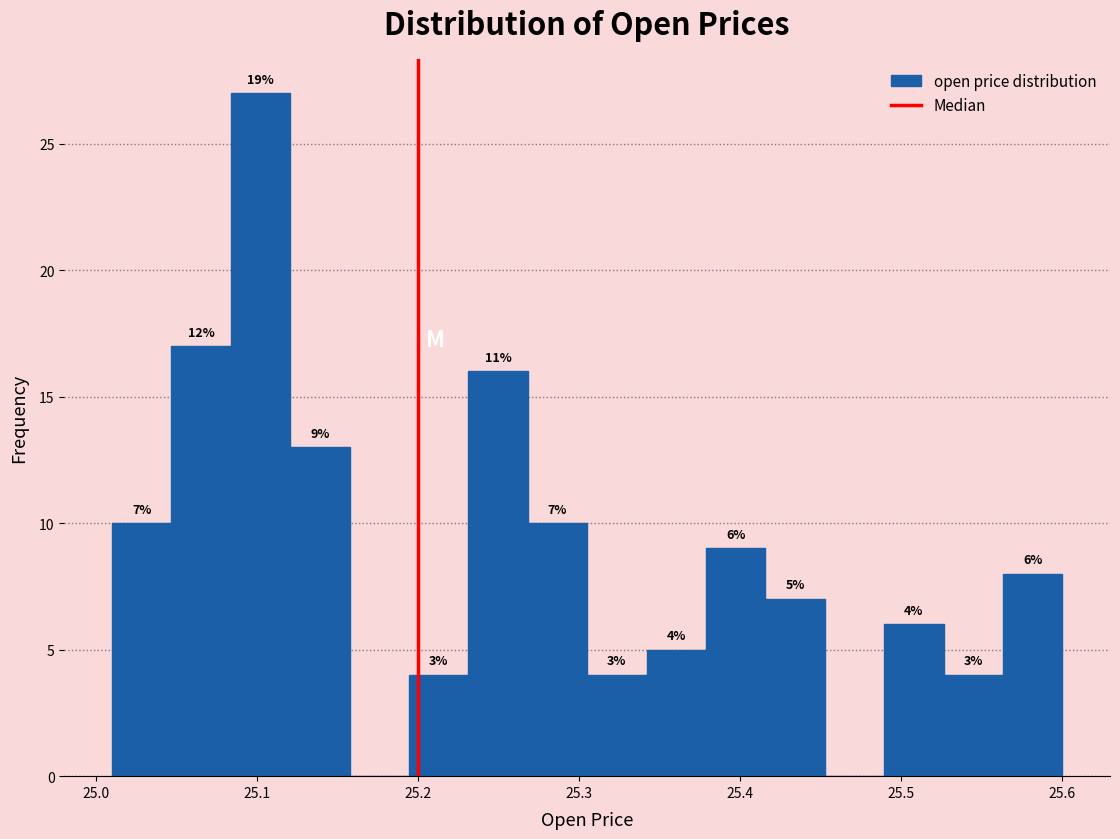

Around what value on the x-axis is the tallest bar? Give the approximate position of its centre, as read against the axis.

25.10